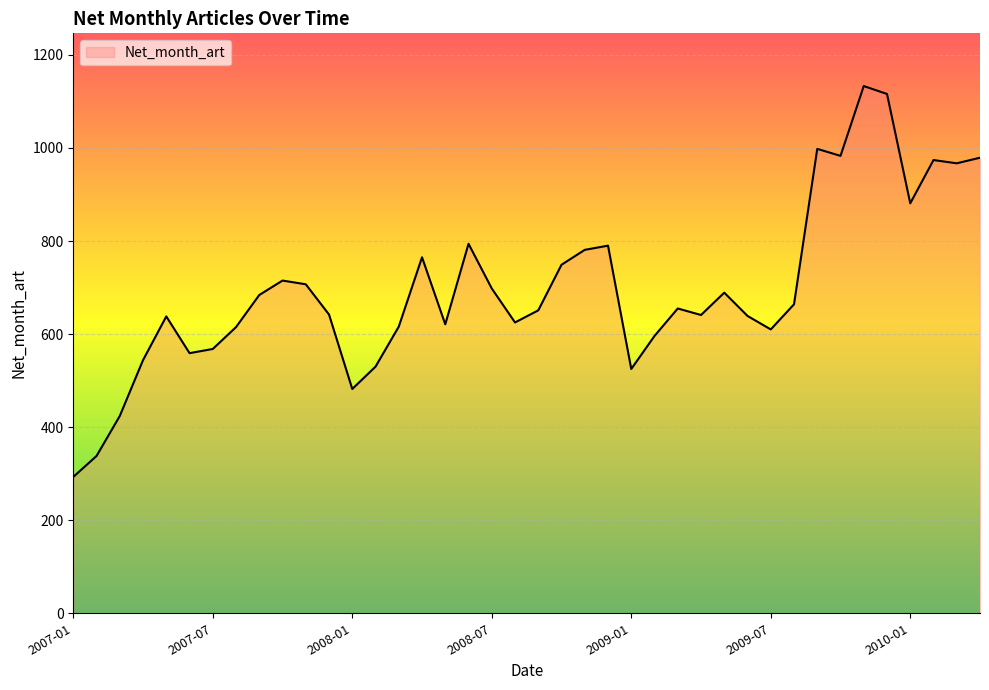

What is the difference between the maximum and minimum values?

840